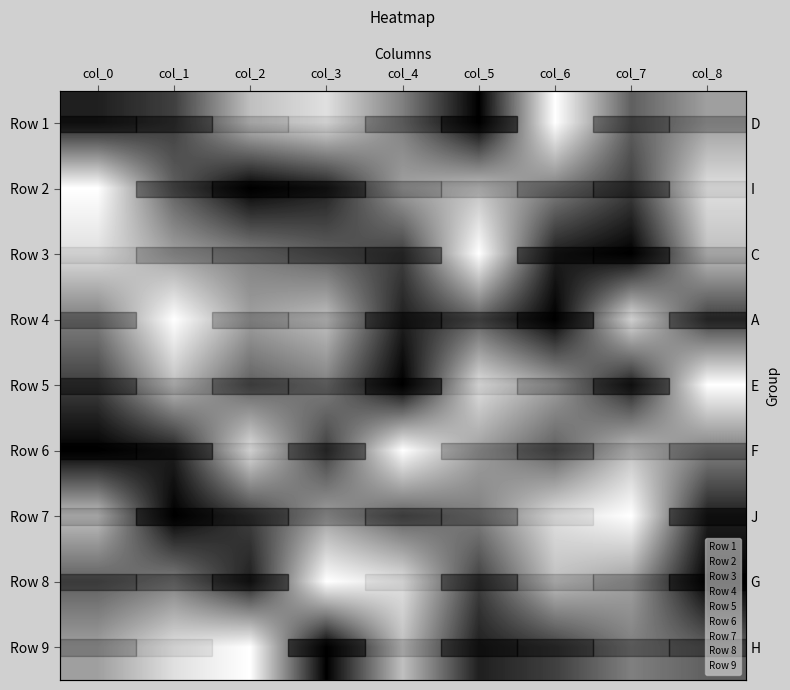

The value of Row 7 at col_7 is 2. True or false?

False